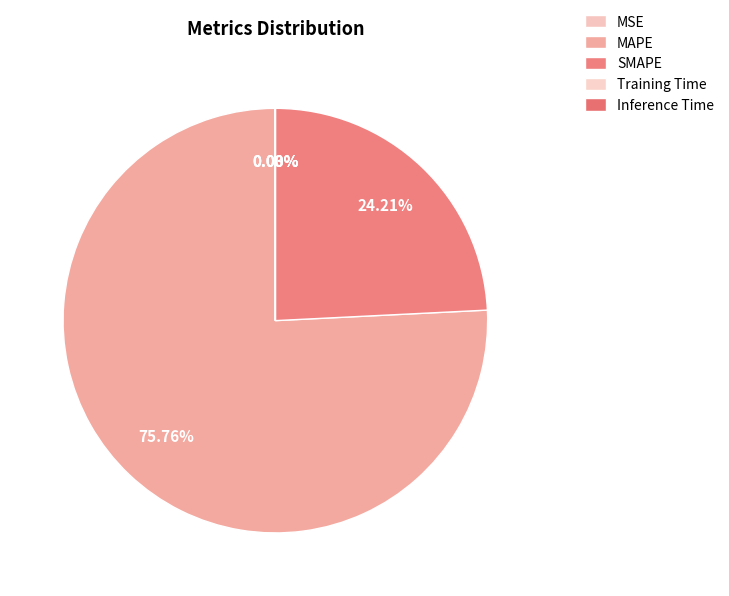

To the nearest percent, what is the combined percentage of MAPE and SMAPE?

100%